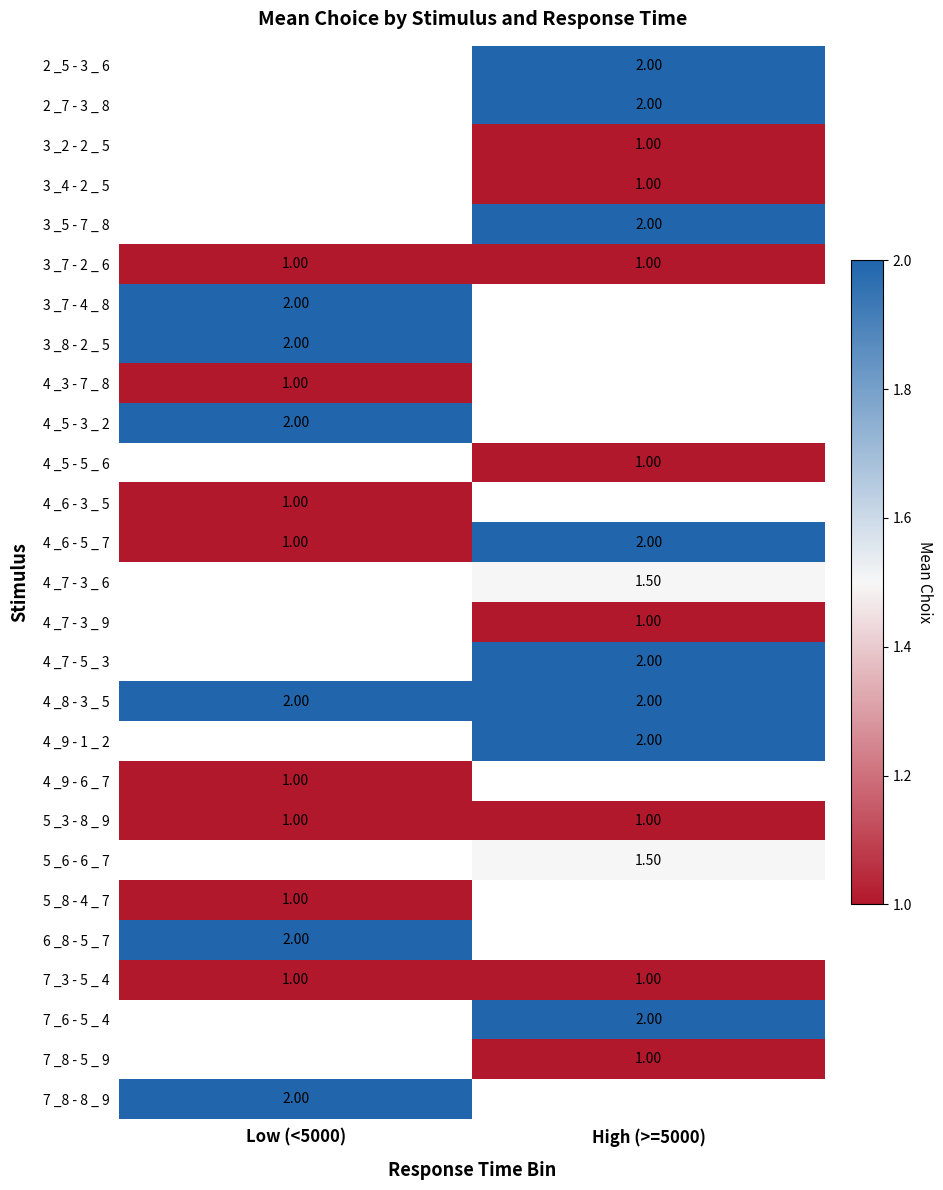

Is the value of 3 _2 - 2 _ 5 at High (>=5000) greater than the value of 2 _5 - 3 _ 6 at High (>=5000)?

No